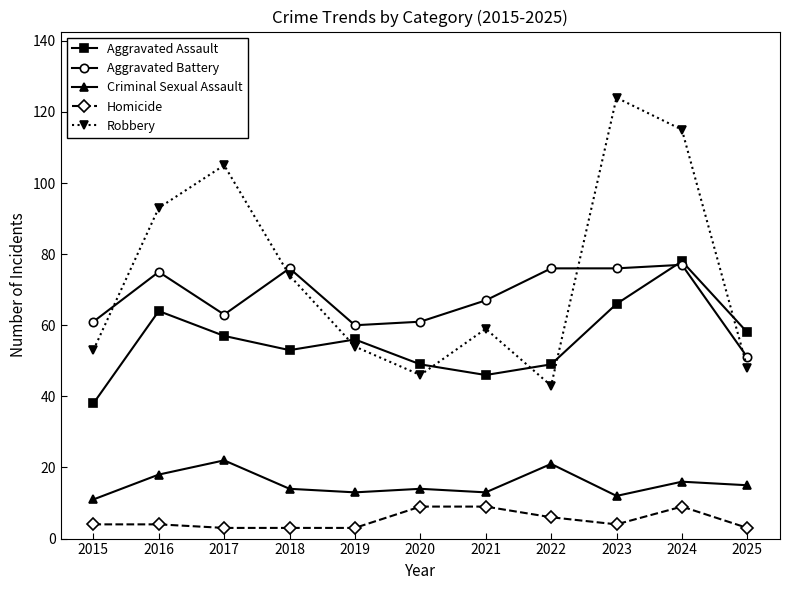

Which series has the largest total across all categories?

Robbery